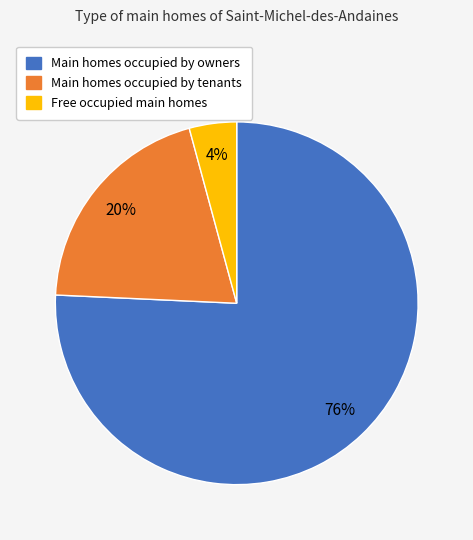

Is there any slice that represents more than half of the pie?

Yes